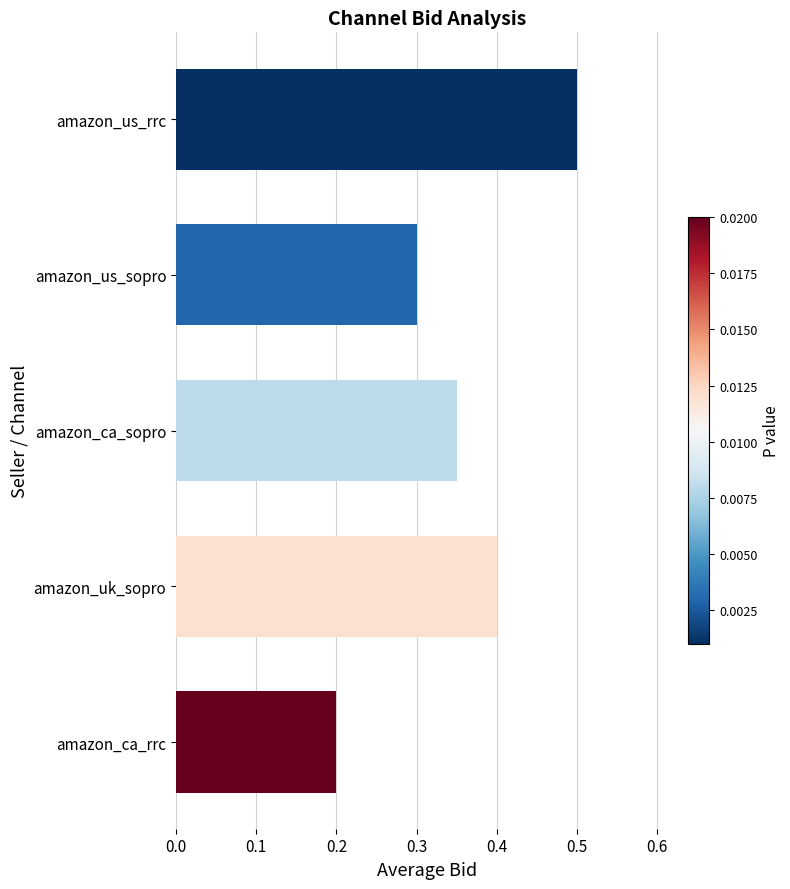

List the labels in order of value, smallest first.

amazon_ca_rrc, amazon_us_sopro, amazon_ca_sopro, amazon_uk_sopro, amazon_us_rrc